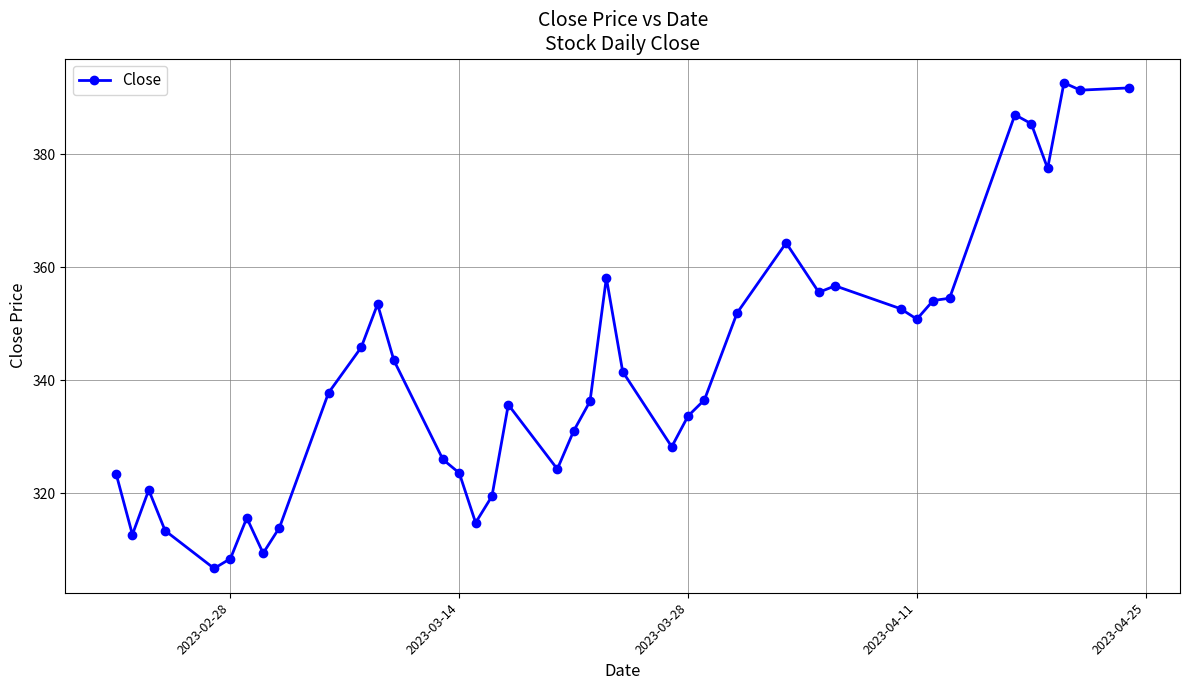

What is the value of the 6th point from the left?

308.4